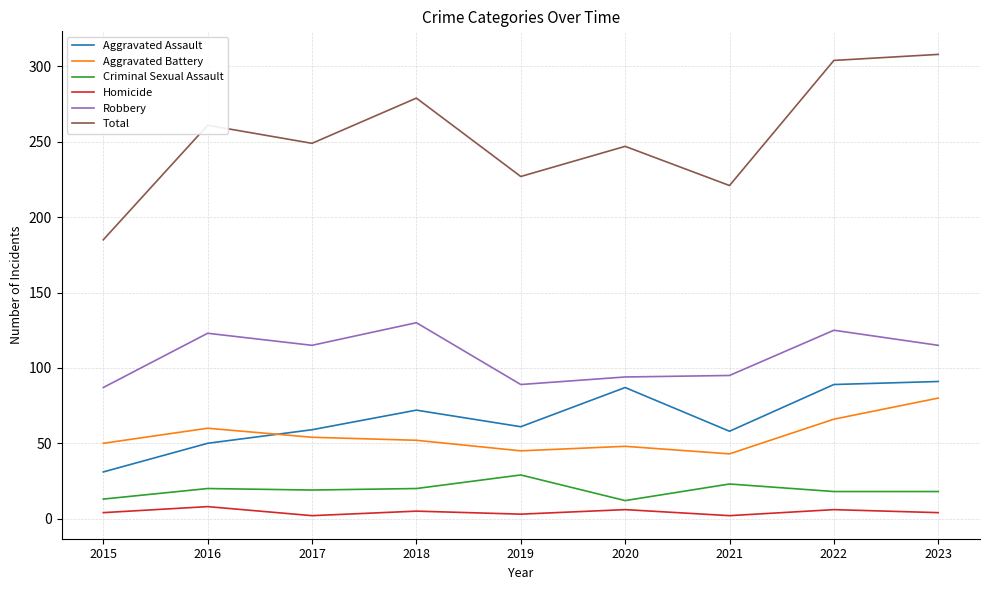

Is the value of Robbery at 2017 greater than the value of Aggravated Battery at 2022?

Yes